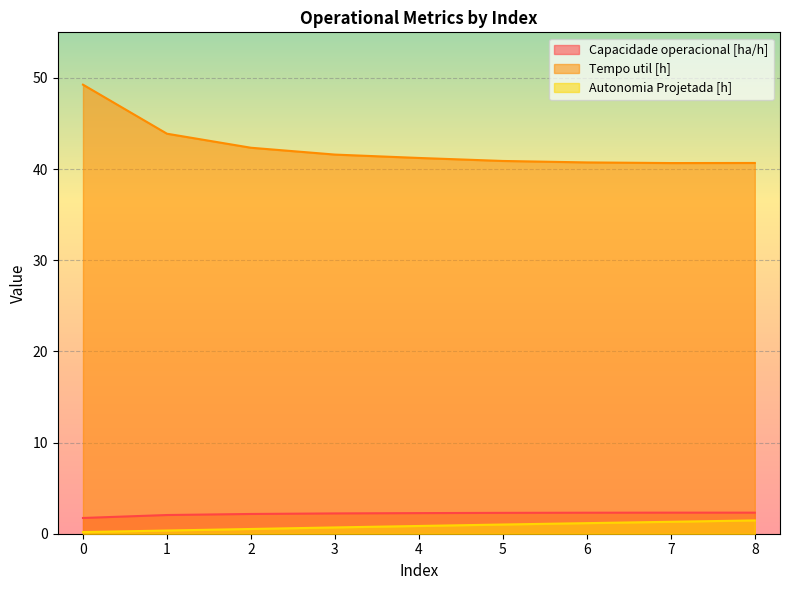

True or false: Capacidade operacional [ha/h] has more than 0 interior local peaks.

True